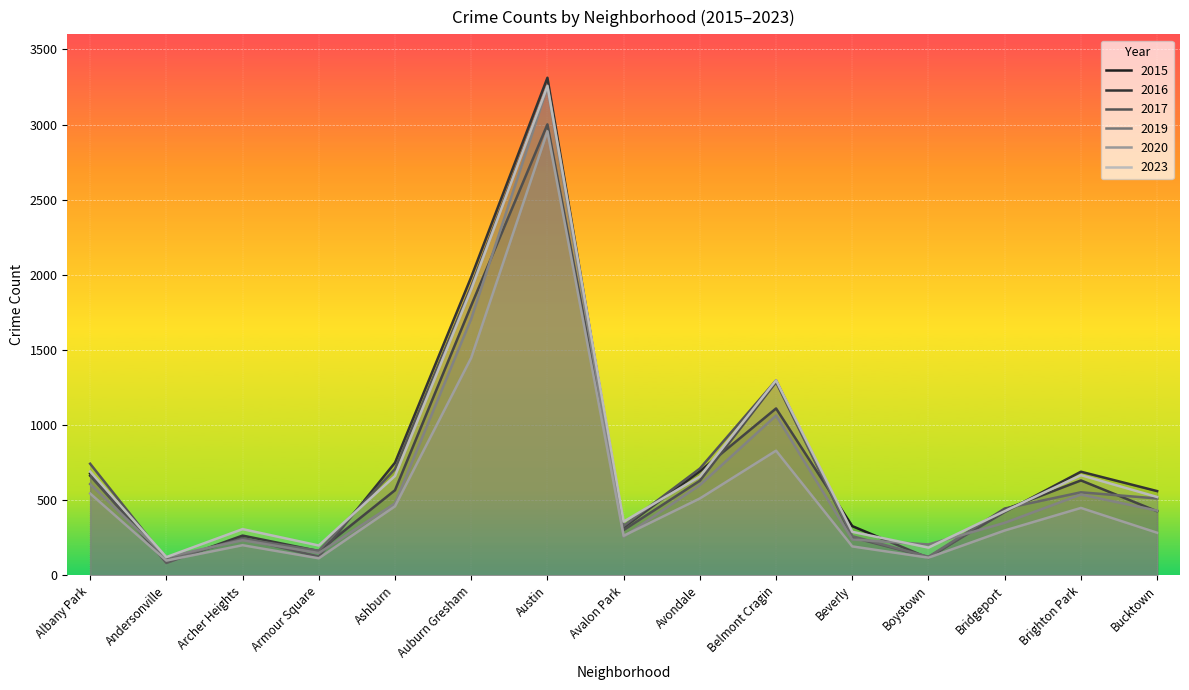

What is the label of the 15th point from the left?

Bucktown